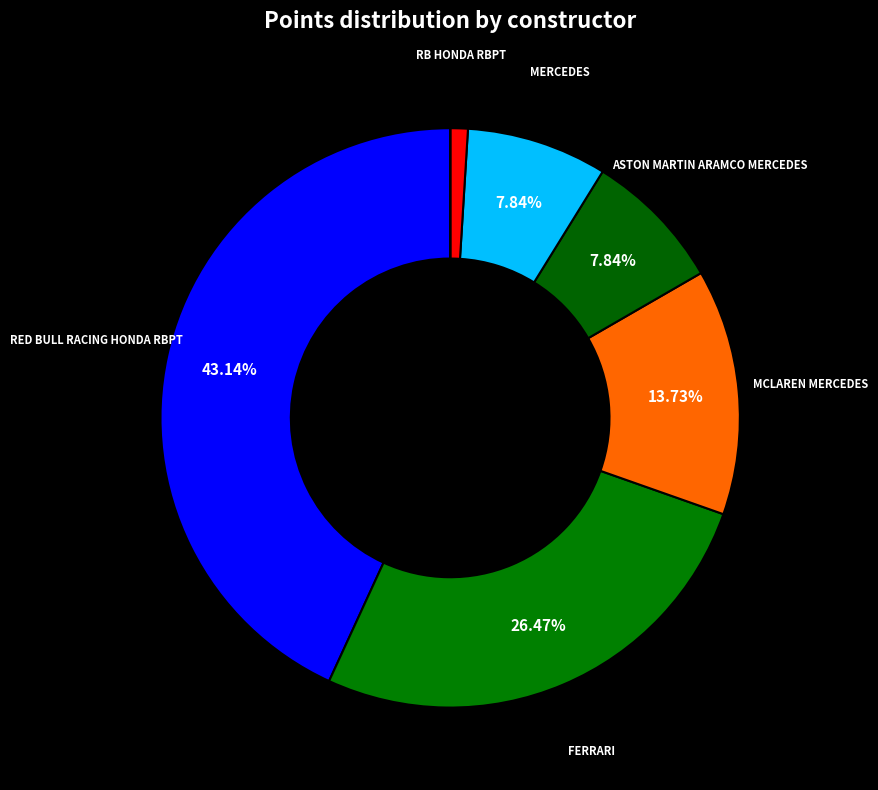

What is the largest slice in the pie chart?

RED BULL RACING HONDA RBPT